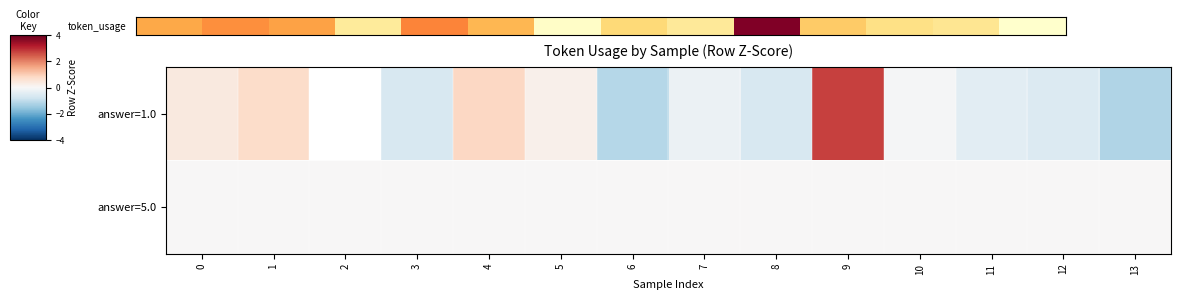

What is the difference between the highest and lowest values at 1?

0.5